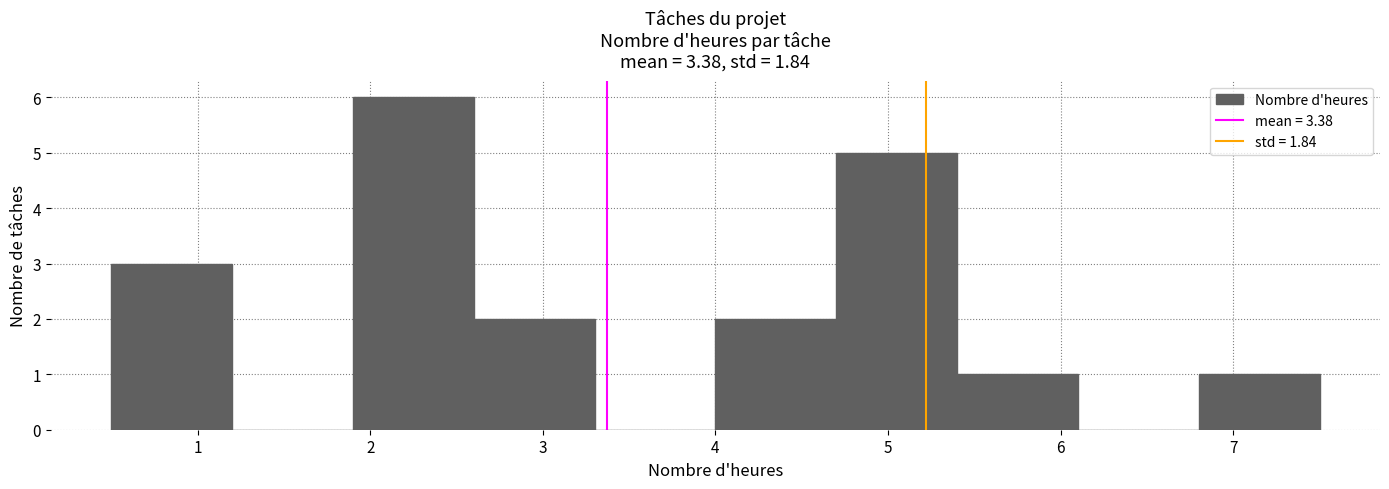

Reading left to right, list every bar in this chart as the range it spans on the x-axis followed by its height. The values are not printed on the chart, so give them approximately, as read against the axis.

0.5 to 1.2: 3
1.2 to 1.9: 0
1.9 to 2.6: 6
2.6 to 3.3: 2
3.3 to 4.0: 0
4.0 to 4.7: 2
4.7 to 5.4: 5
5.4 to 6.1: 1
6.1 to 6.8: 0
6.8 to 7.5: 1